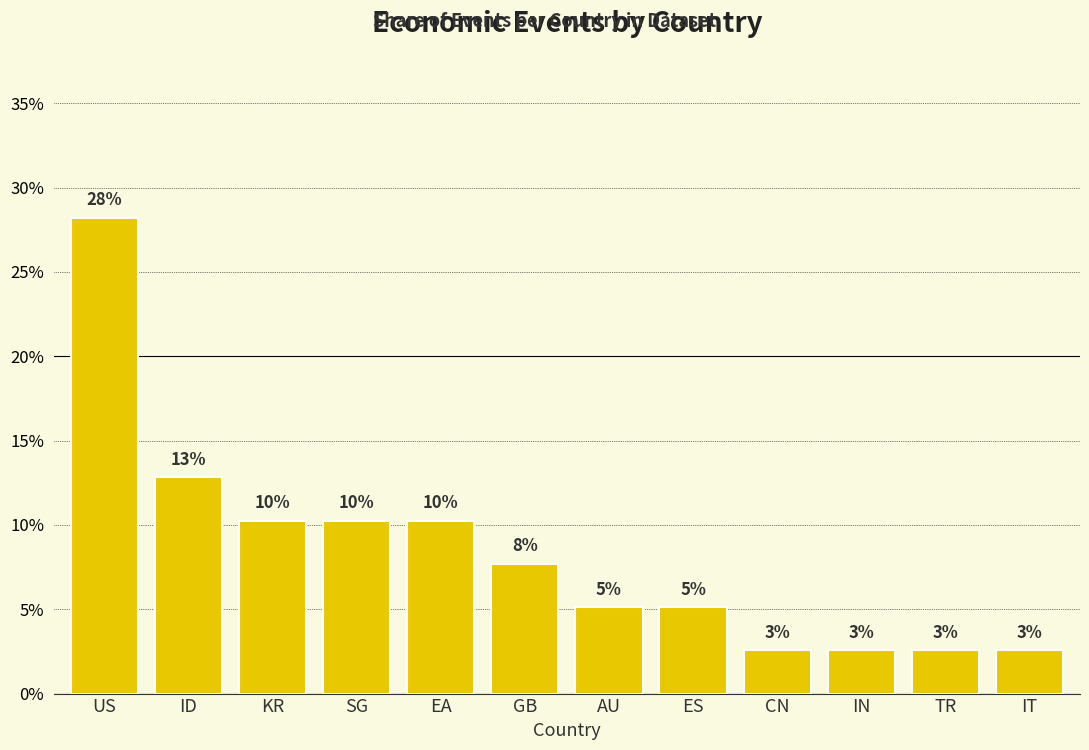

What is the difference between the maximum and second lowest values?

0.3